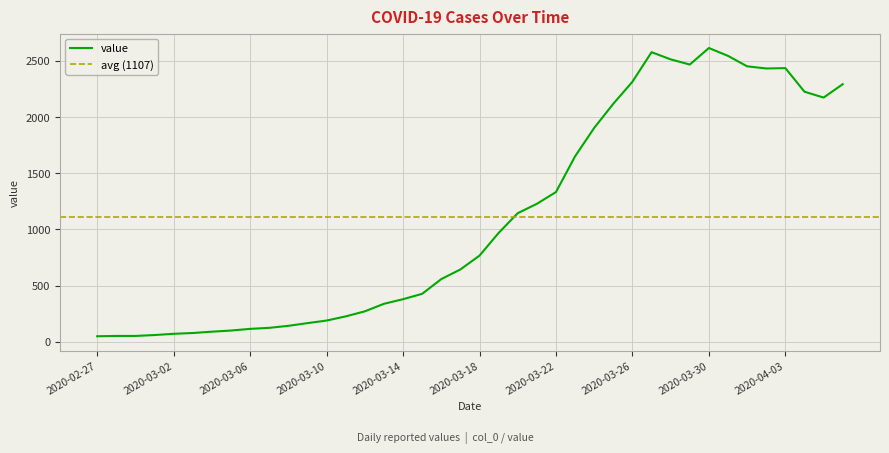

Which category has the highest value across all series?

2020-03-30